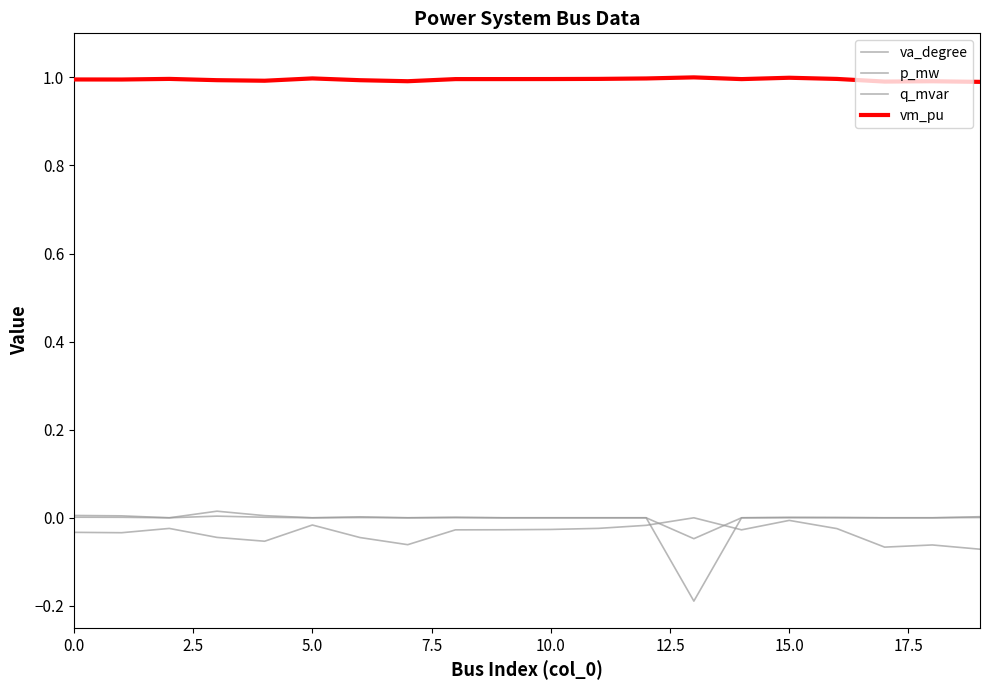

How many intersections are there between p_mw and va_degree?

2